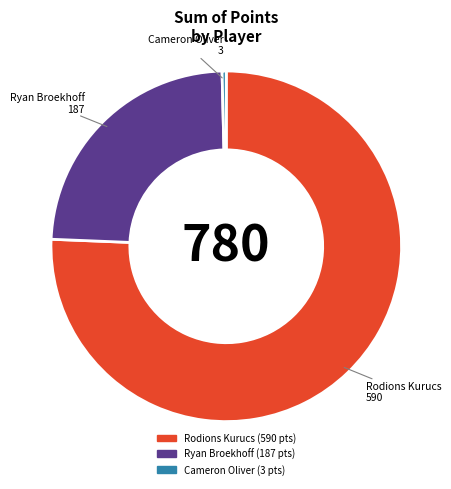

What is the ratio of the value at Rodions Kurucs to the value at Ryan Broekhoff?

3.2